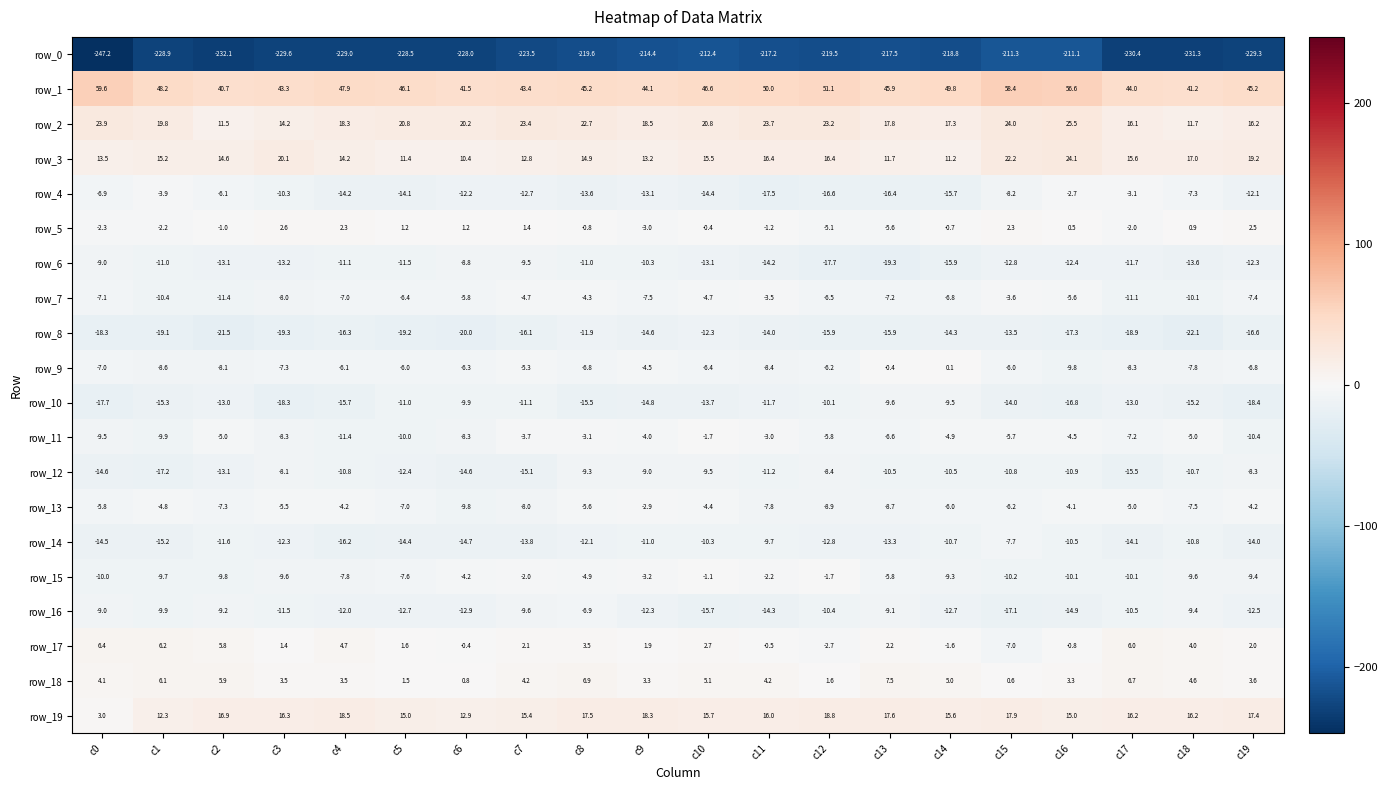

What is the total value across all series at c17?

-256.3